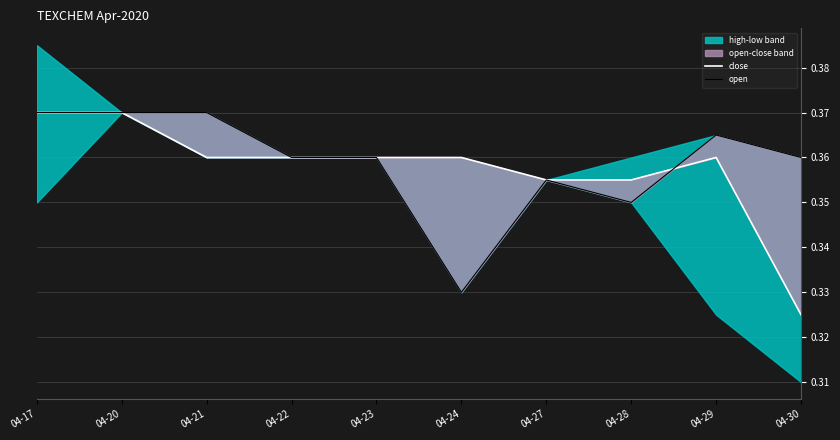

What is the lowest value of the close series?

0.3